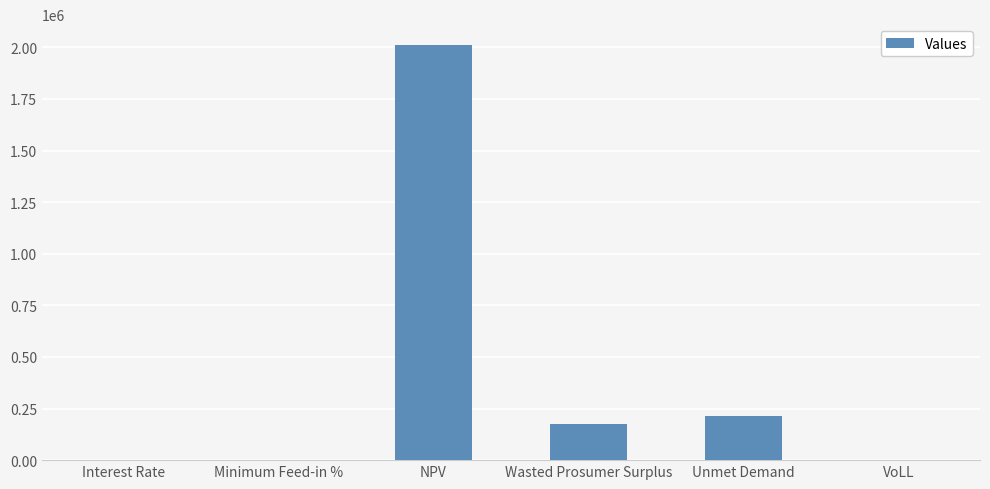

Which label corresponds to the largest value in the chart?

NPV